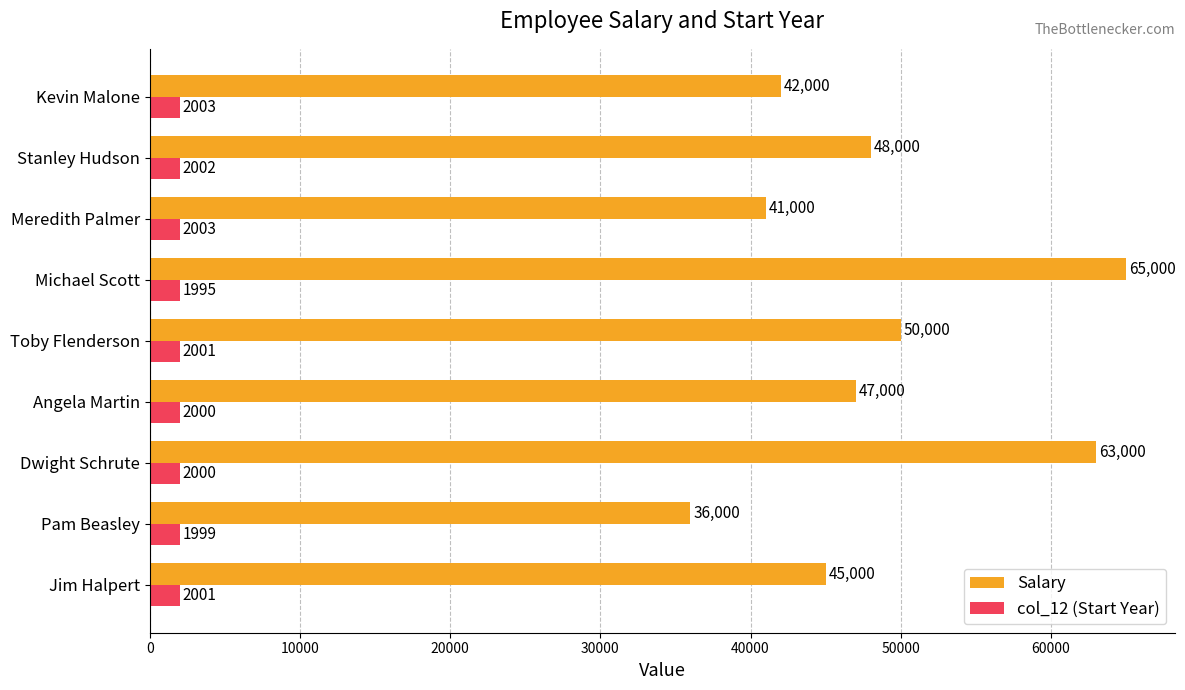

How many col_12 (Start Year) values are between 2000 and 2002?

5